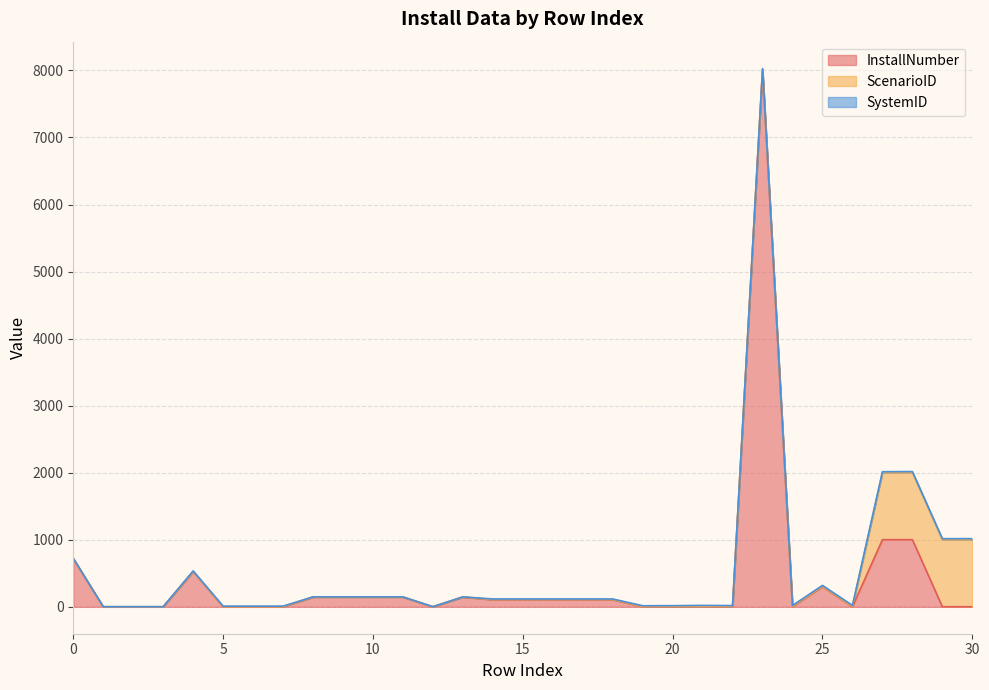

How many times do InstallNumber and SystemID cross each other?

13